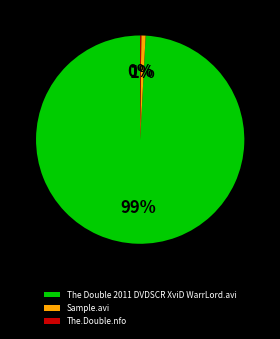

To the nearest percent, what portion does The Double 2011 DVDSCR XviD WarrLord.avi represent?

99%